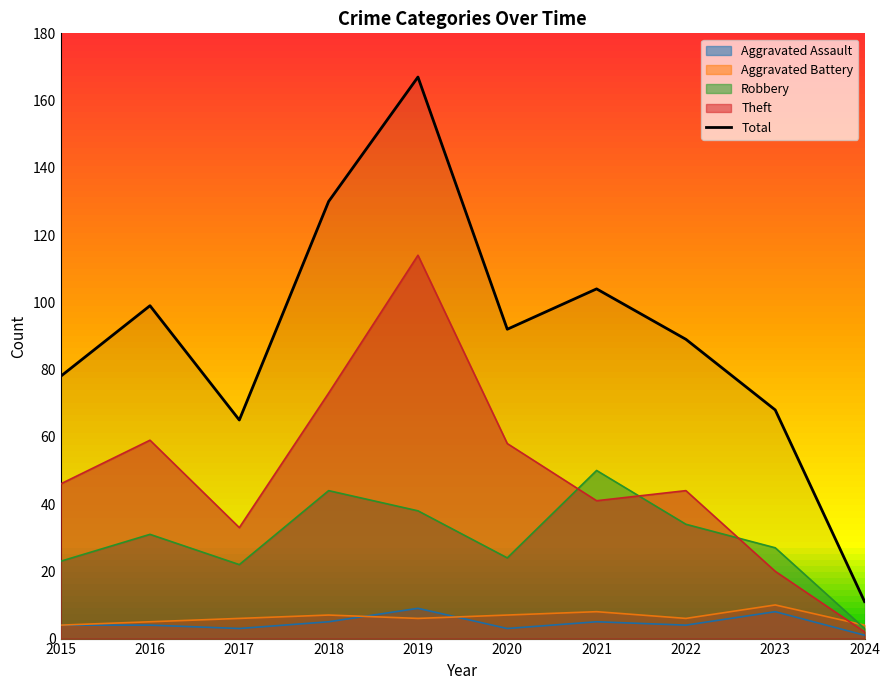

What is the minimum value shown in the chart?

11